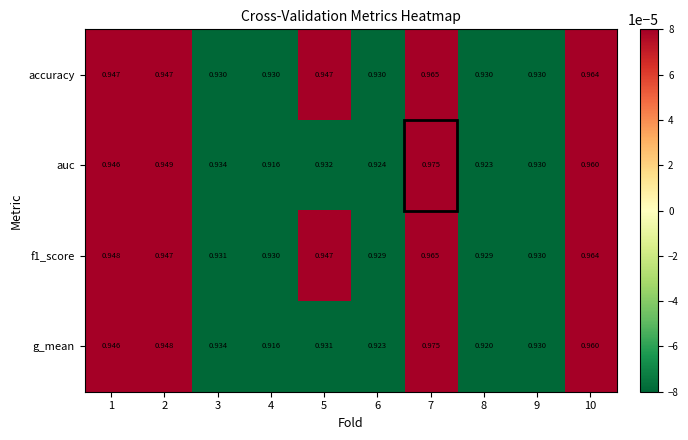

Which series has the widest spread of values?

g_mean